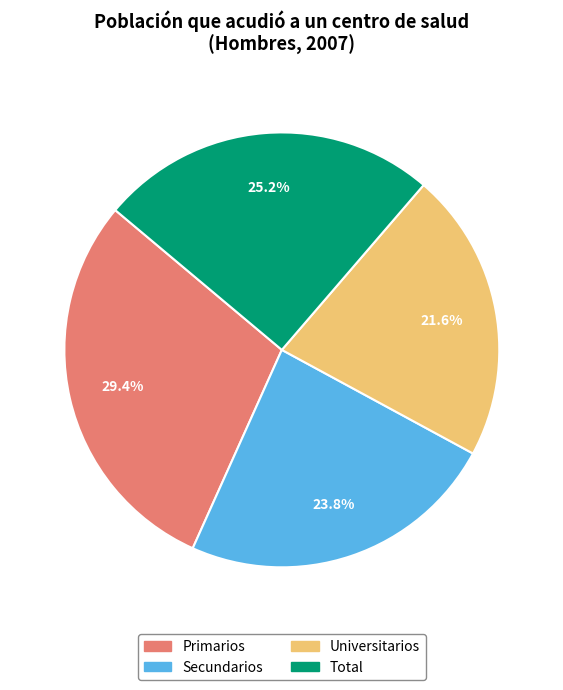

To the nearest percent, what portion does Secundarios represent?

24%